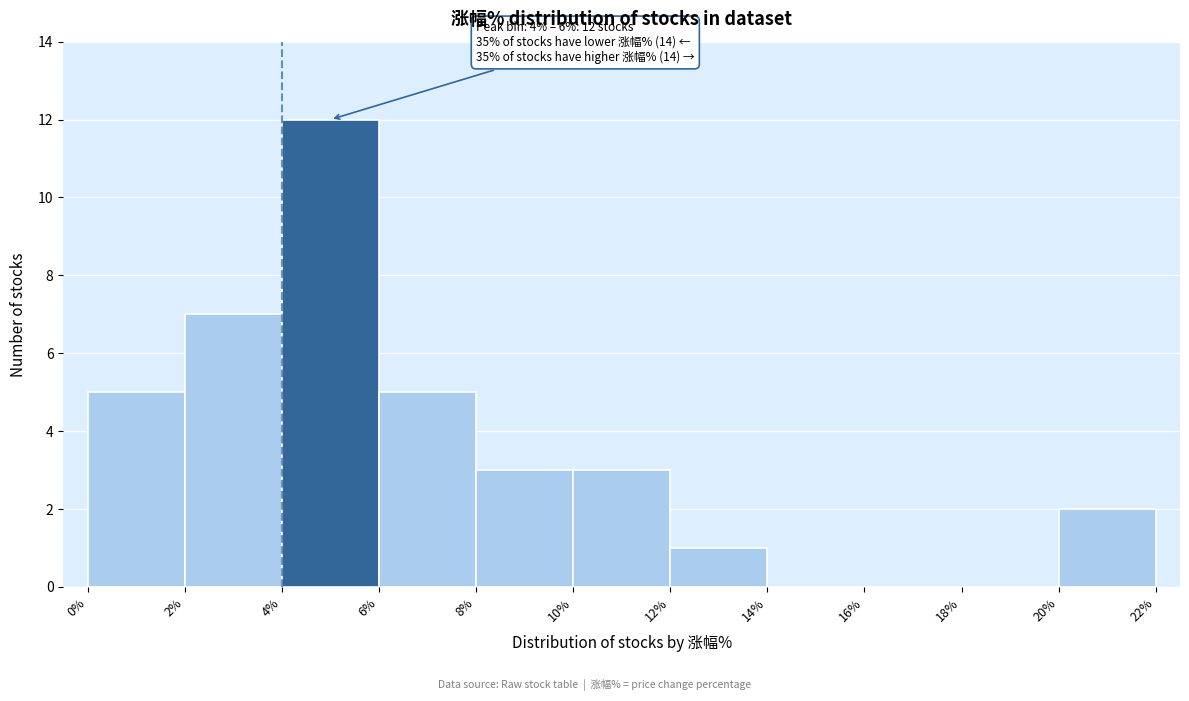

Over which range of the x-axis is the bar tallest?

4% to 6%